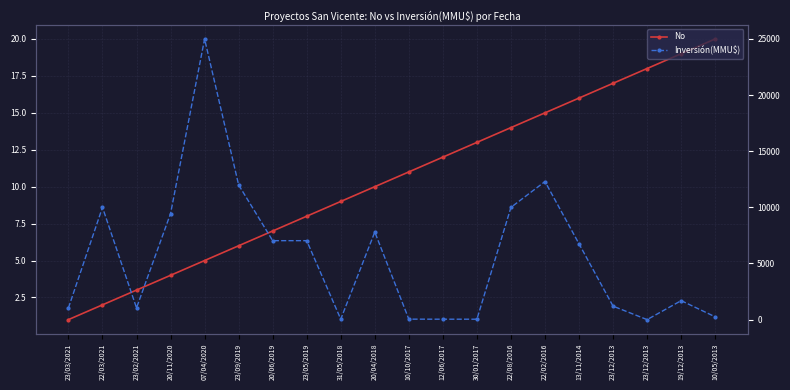

How many values in the Inversión(MMU$) series are below 6750?

10